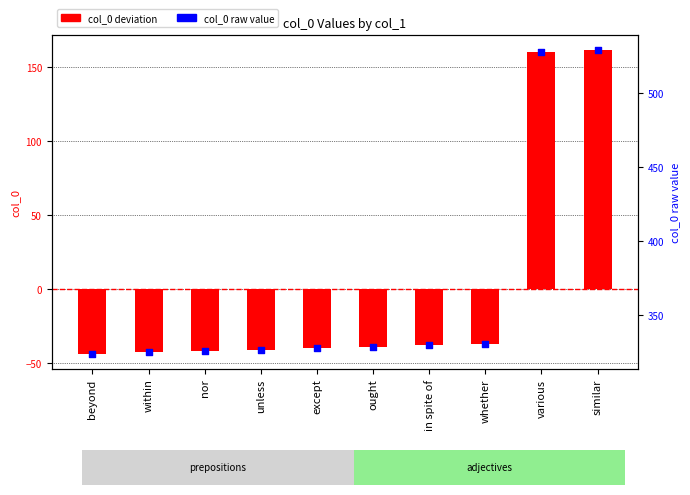

Is the value of col_0 raw at whether greater than the value of col_0 deviation at beyond?

Yes